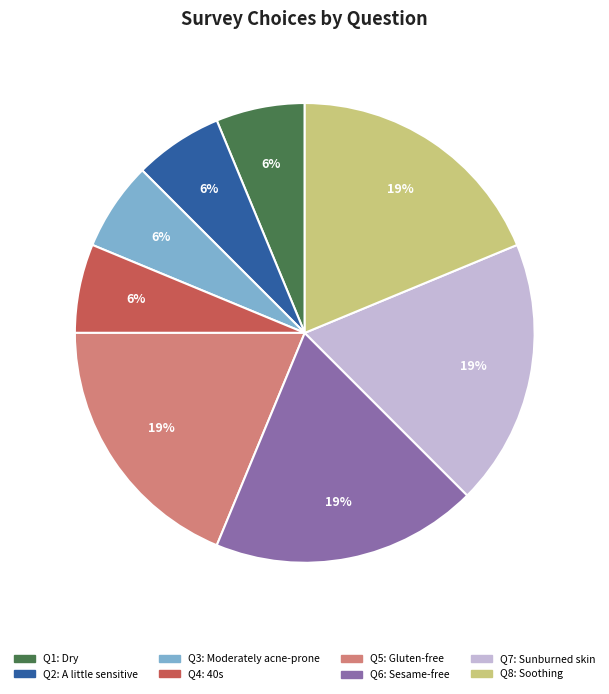

What is the ratio of the value at Q5 to the value at Q8?

1.0